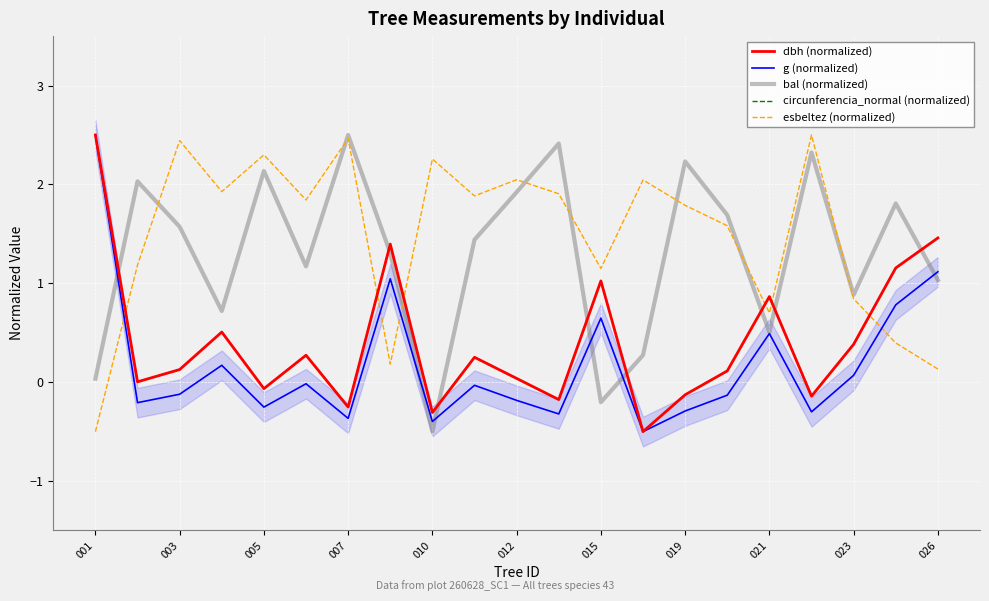

What are all the series names shown in the legend?

dbh (normalized), g (normalized), bal (normalized), circunferencia_normal (normalized), esbeltez (normalized)